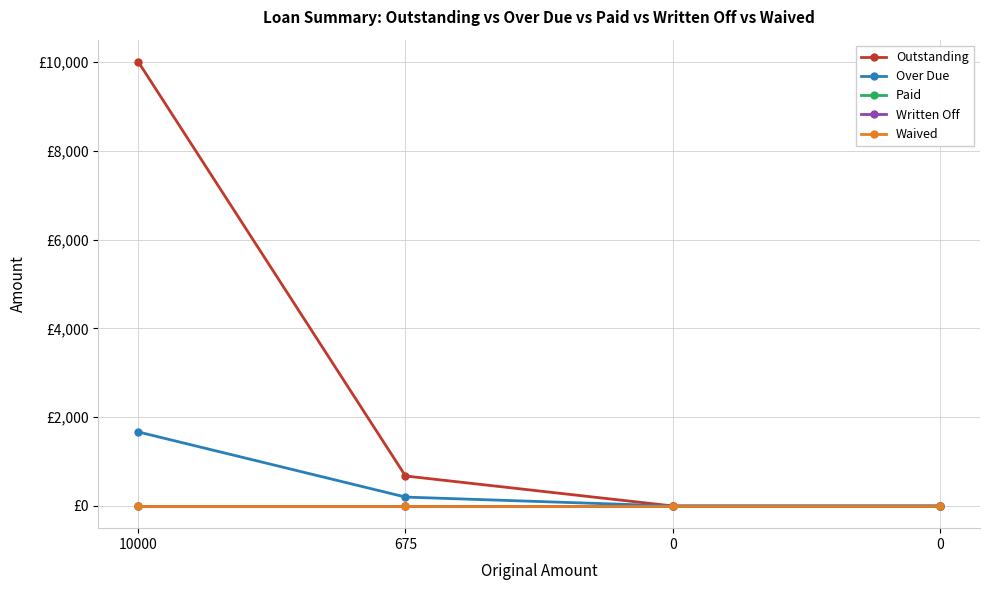

Is this an area chart (filled region under the line)?

No